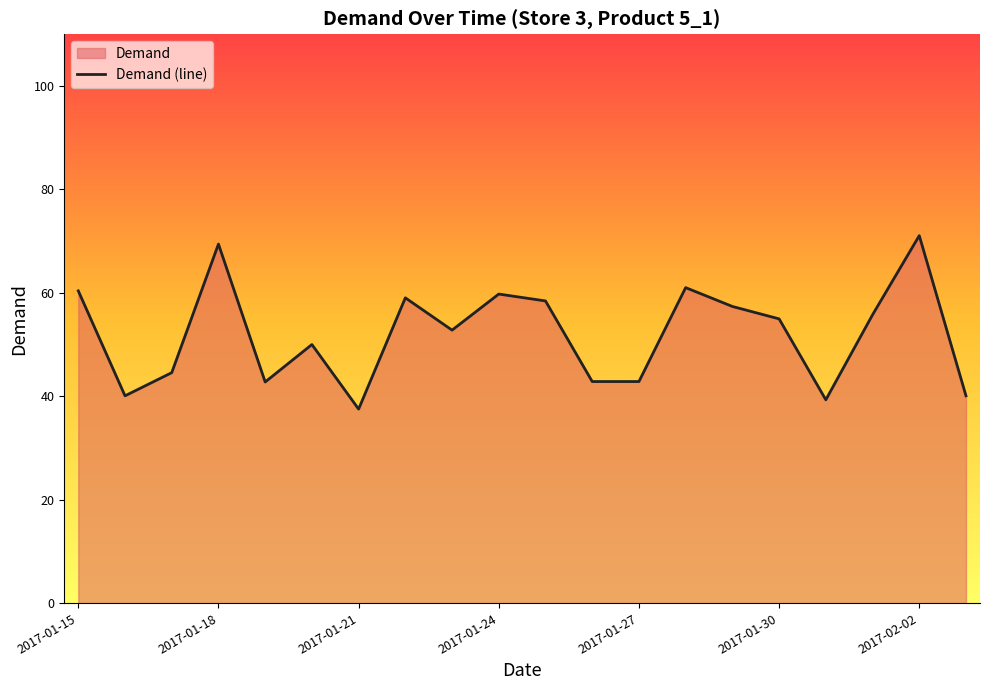

What is the smallest value displayed?

37.5